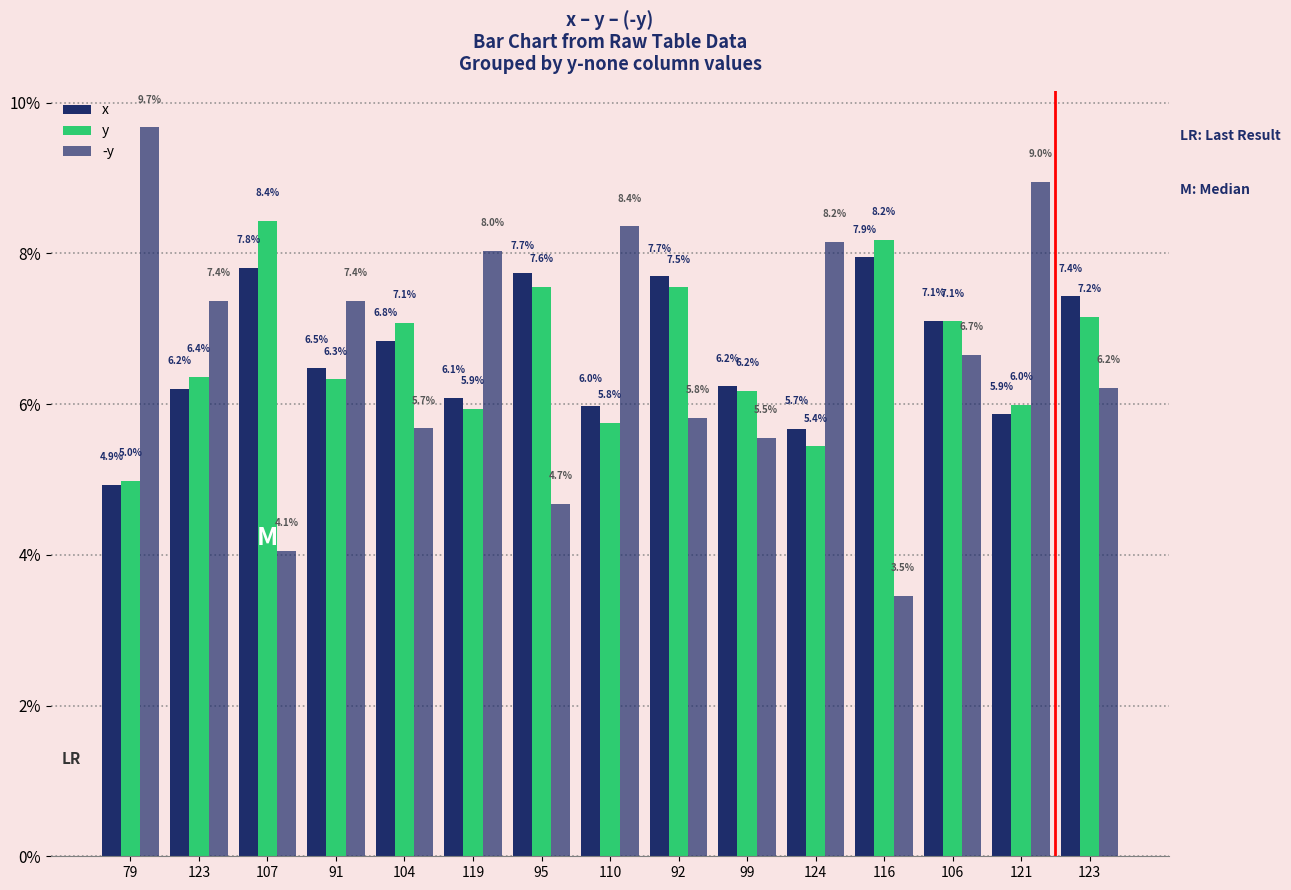

How many values in the x series exceed 6?

11